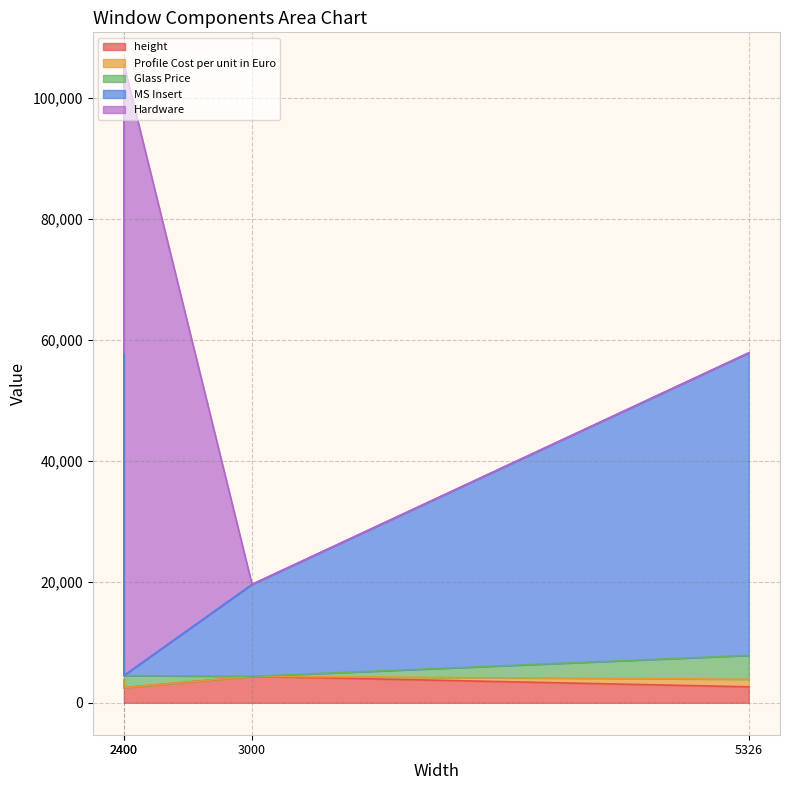

True or false: Profile Cost per unit in Euro and height intersect in this chart.

False